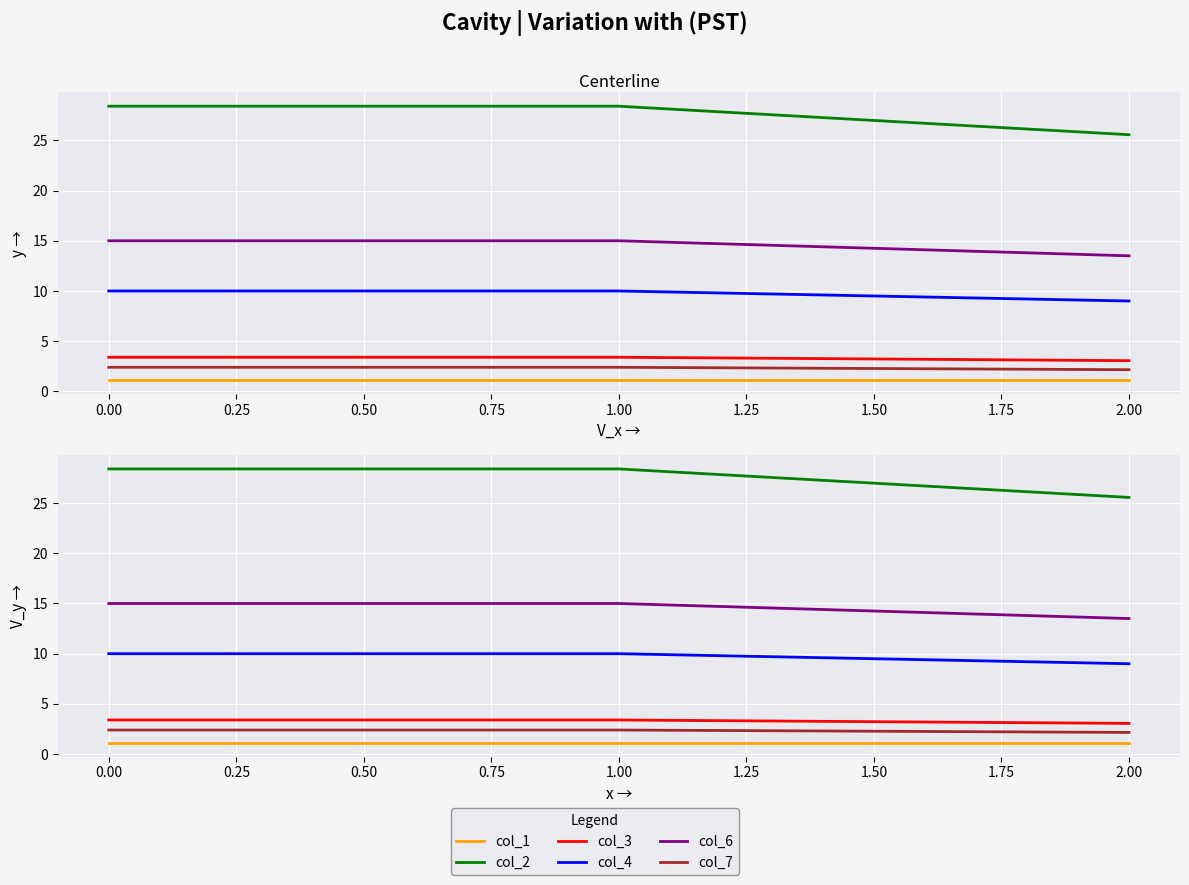

What is the sum of all col_4 values?

29.0